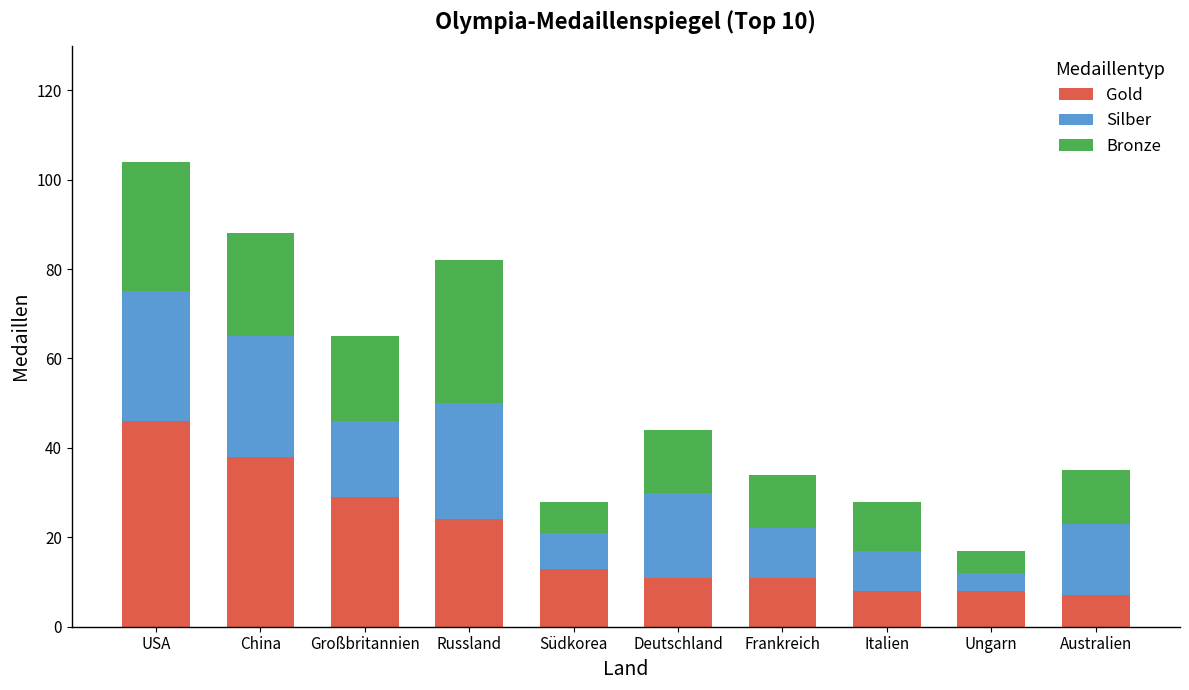

The value of Gold at Ungarn is 8. True or false?

True